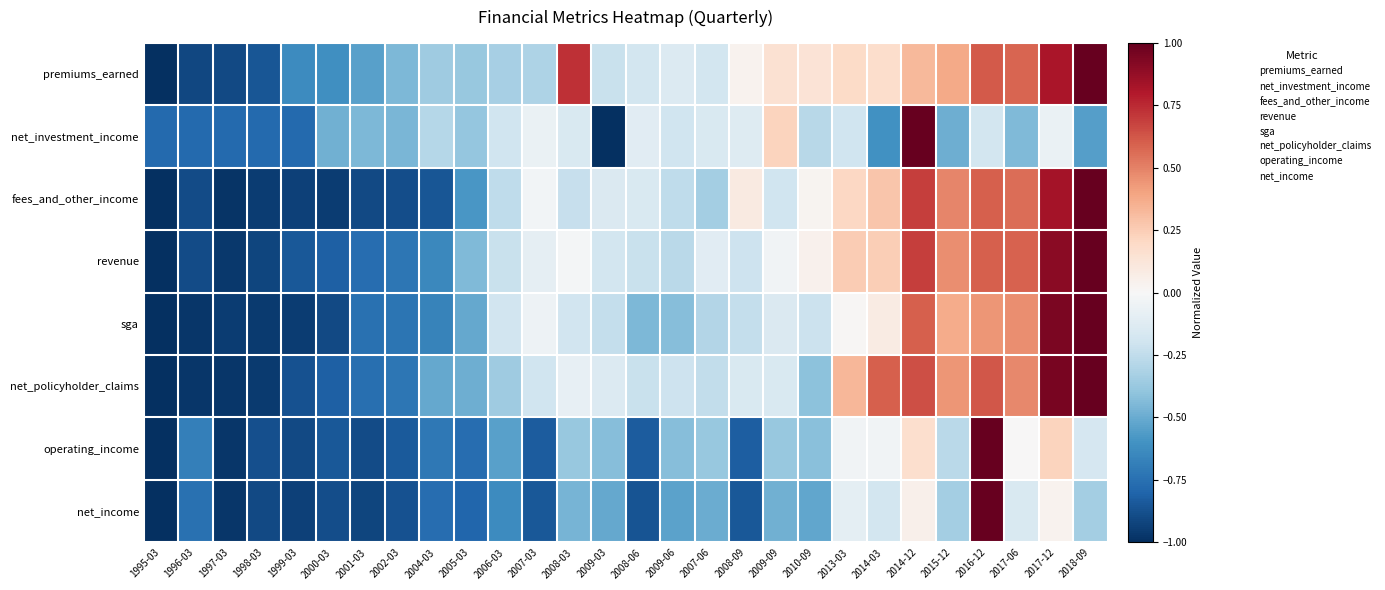

At how many categories does at least one series exceed 0?

12